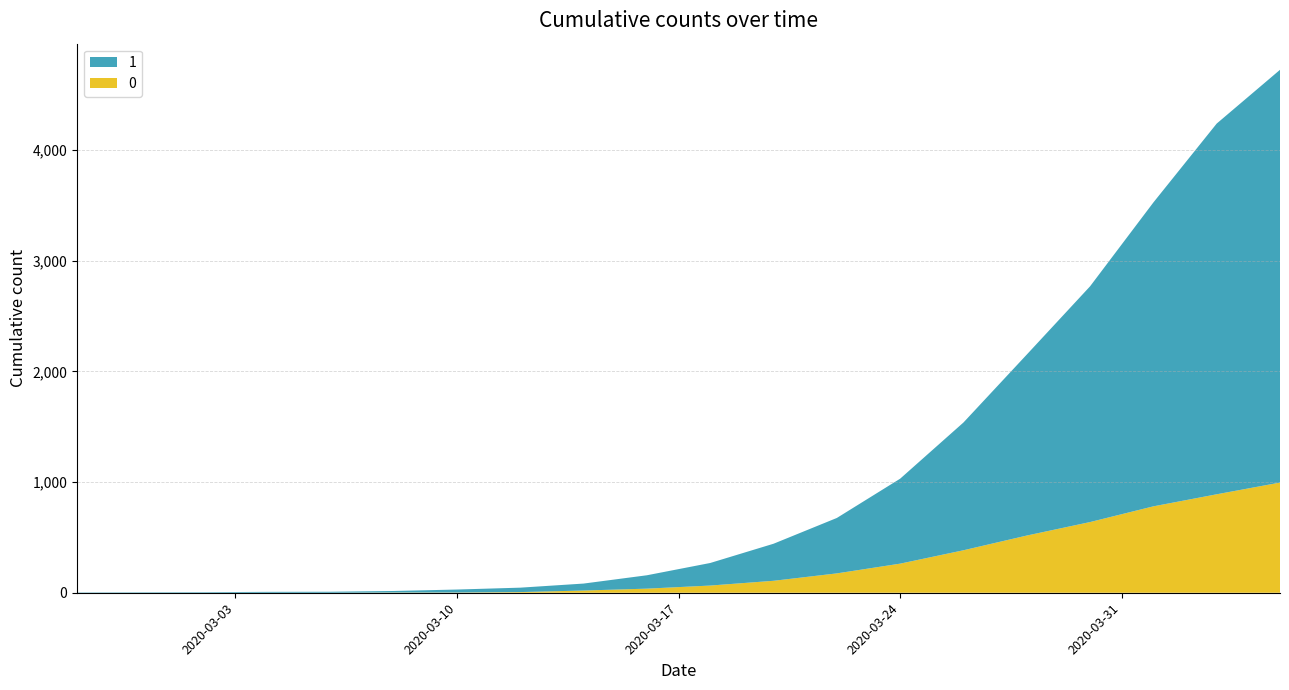

Reading left to right, list all the values displayed in this chart.

0: 0	0	0	0	0	2	2	6	20	37	65	108	175	263	384	517	639	781	890	996
1: 3	4	5	8	9	14	27	40	63	121	204	335	501	768	1155	1636	2131	2747	3351	3731